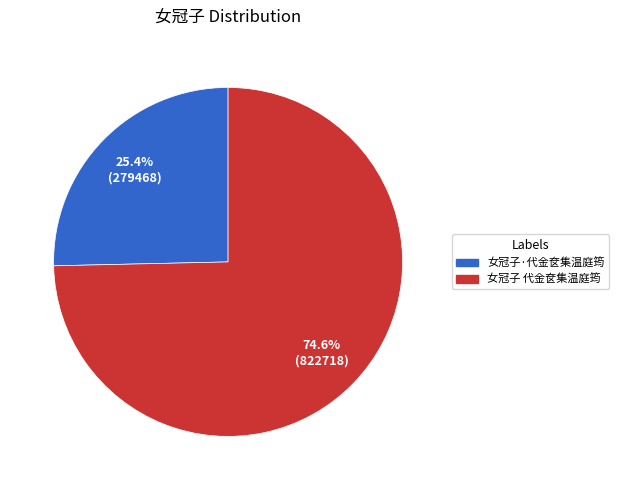

Which slice represents more than half of the pie?

女冠子 代金奁集温庭筠